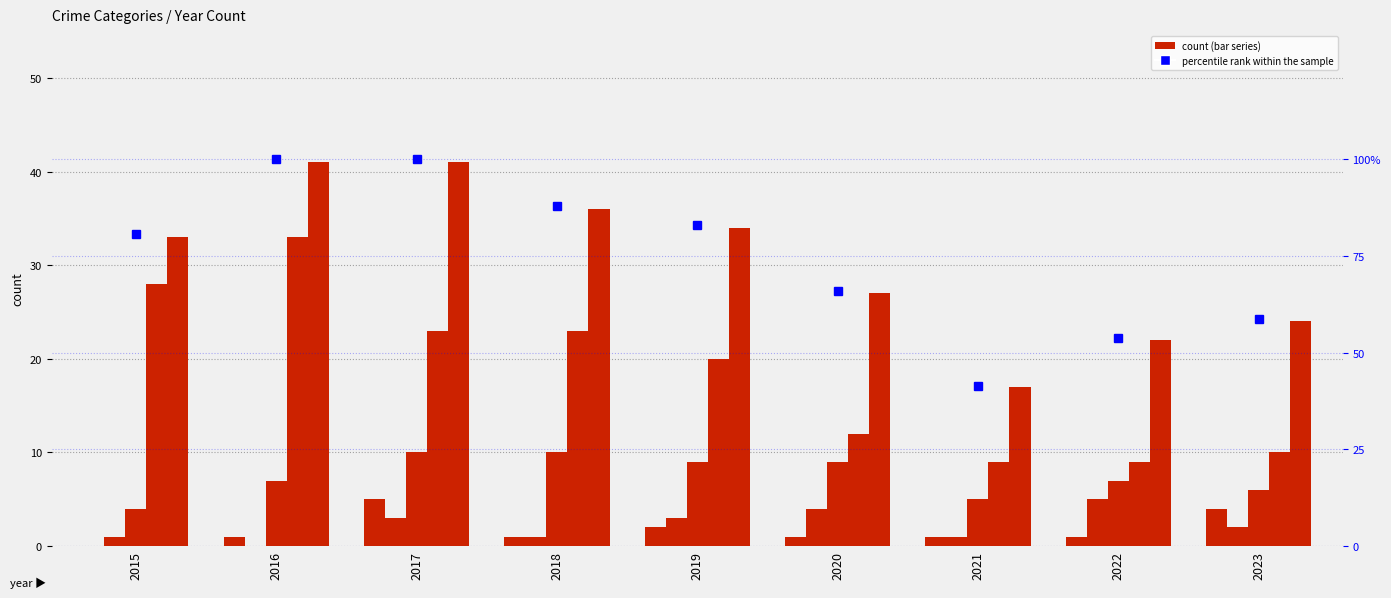

What is the sum of all Robbery values?

67.0